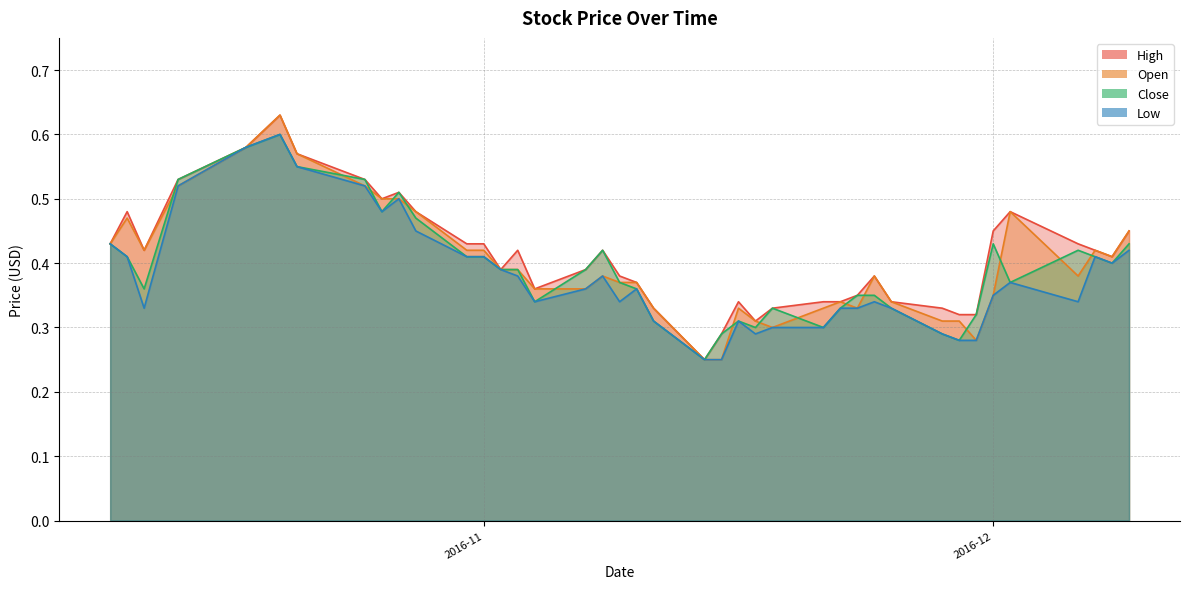

At which category does Low reach its first local valley?

2016-10-12